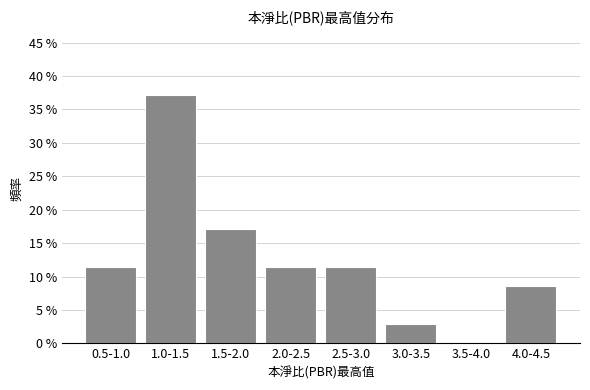

Reading left to right, what are all the values shown in this chart?

0.5-1.0=11.4	1.0-1.5=37.1	1.5-2.0=17.1	2.0-2.5=11.4	2.5-3.0=11.4	3.0-3.5=2.9	3.5-4.0=0.0	4.0-4.5=8.6